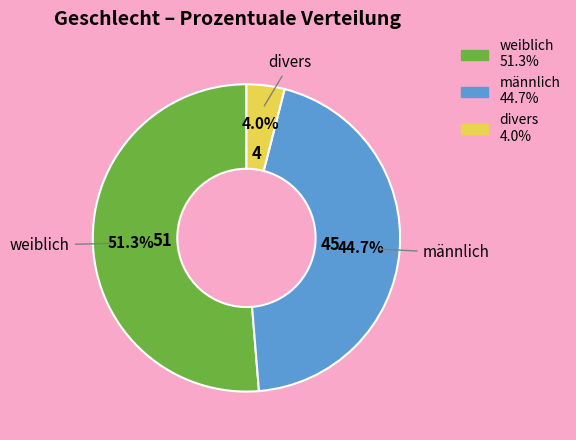

True or false: divers accounts for 19% of the total.

False